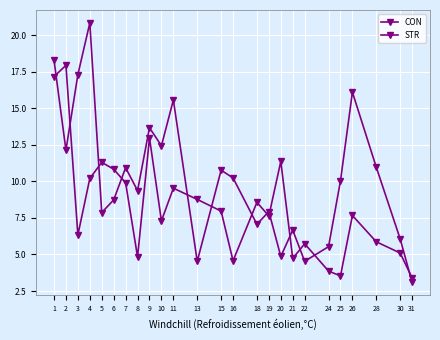

What is the smallest value displayed?

3.1